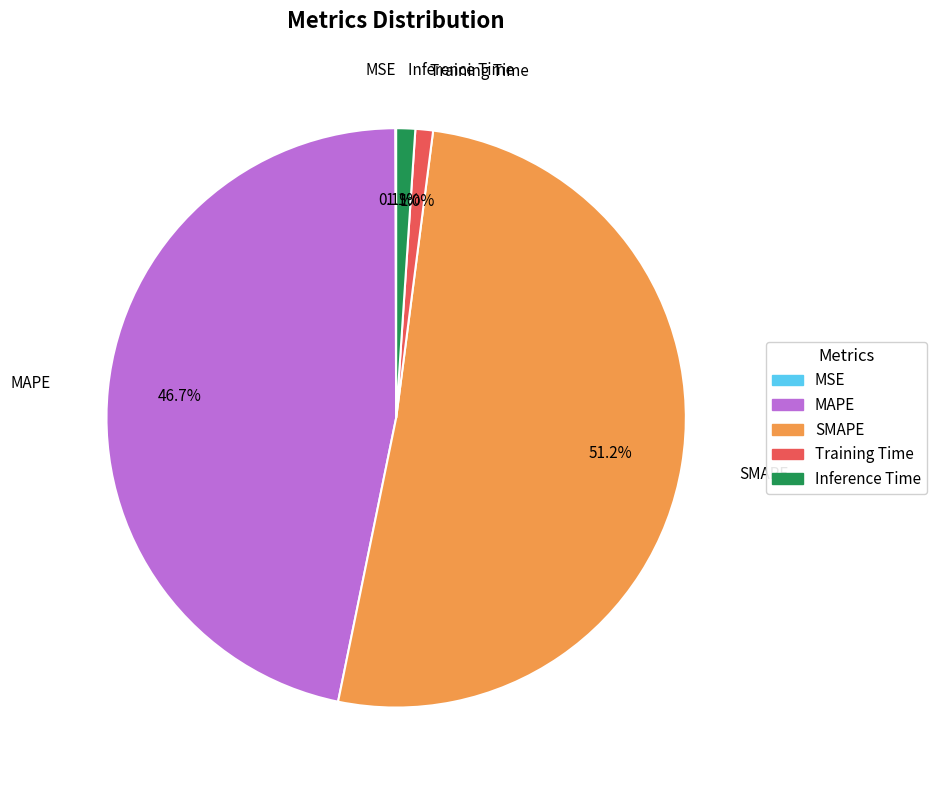

What portion of the pie excludes Training Time?

99.0%